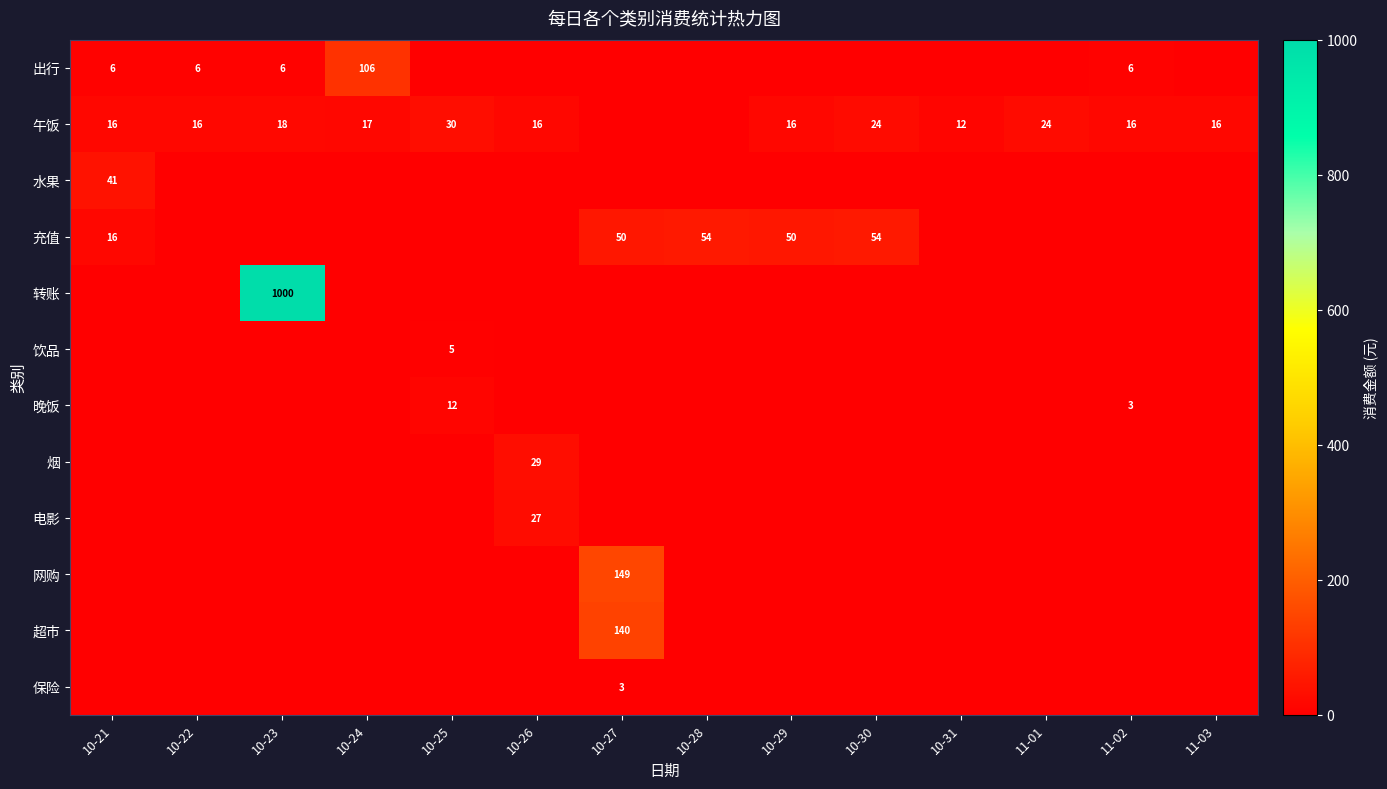

At which category is the sum across all series the highest?

10-23